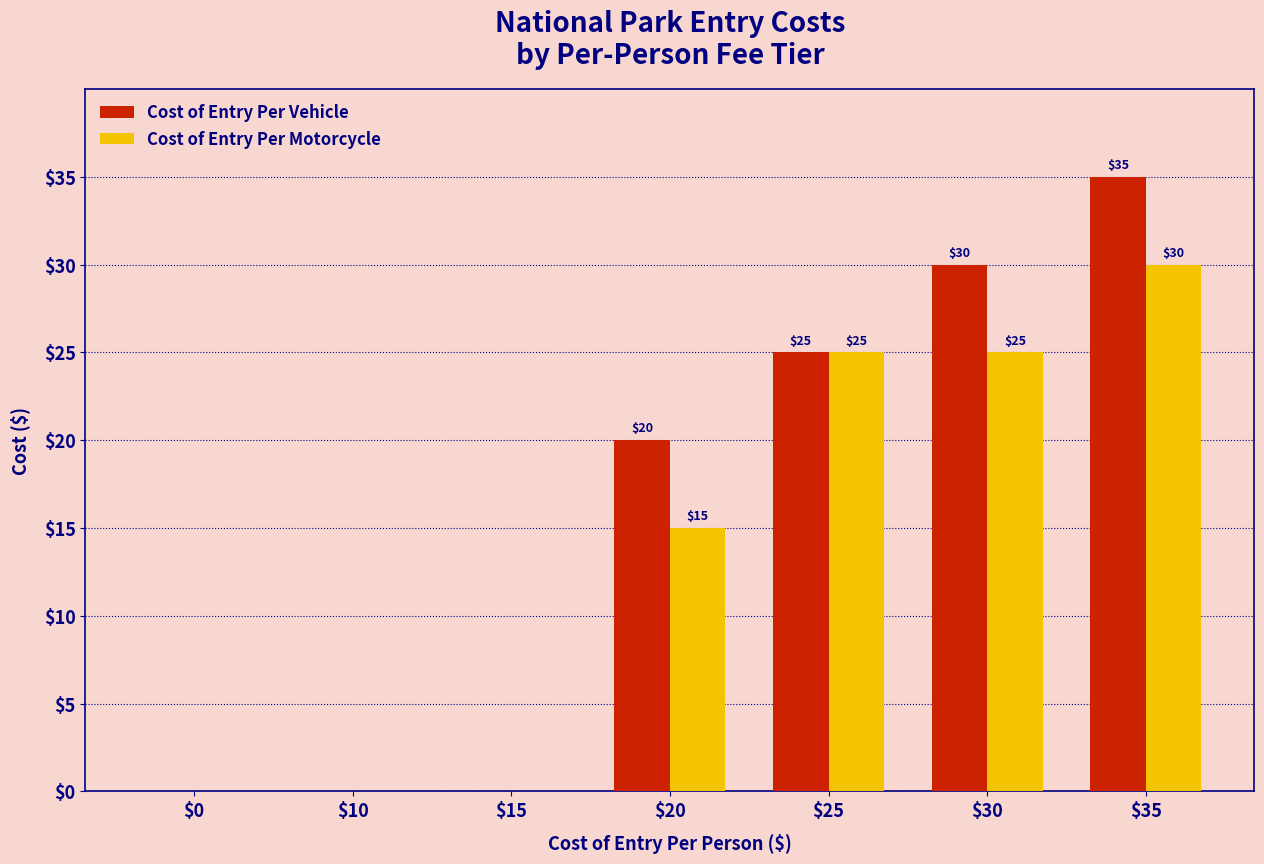

Is it true that Cost of Entry Per Vehicle equals 12 at $25?

False